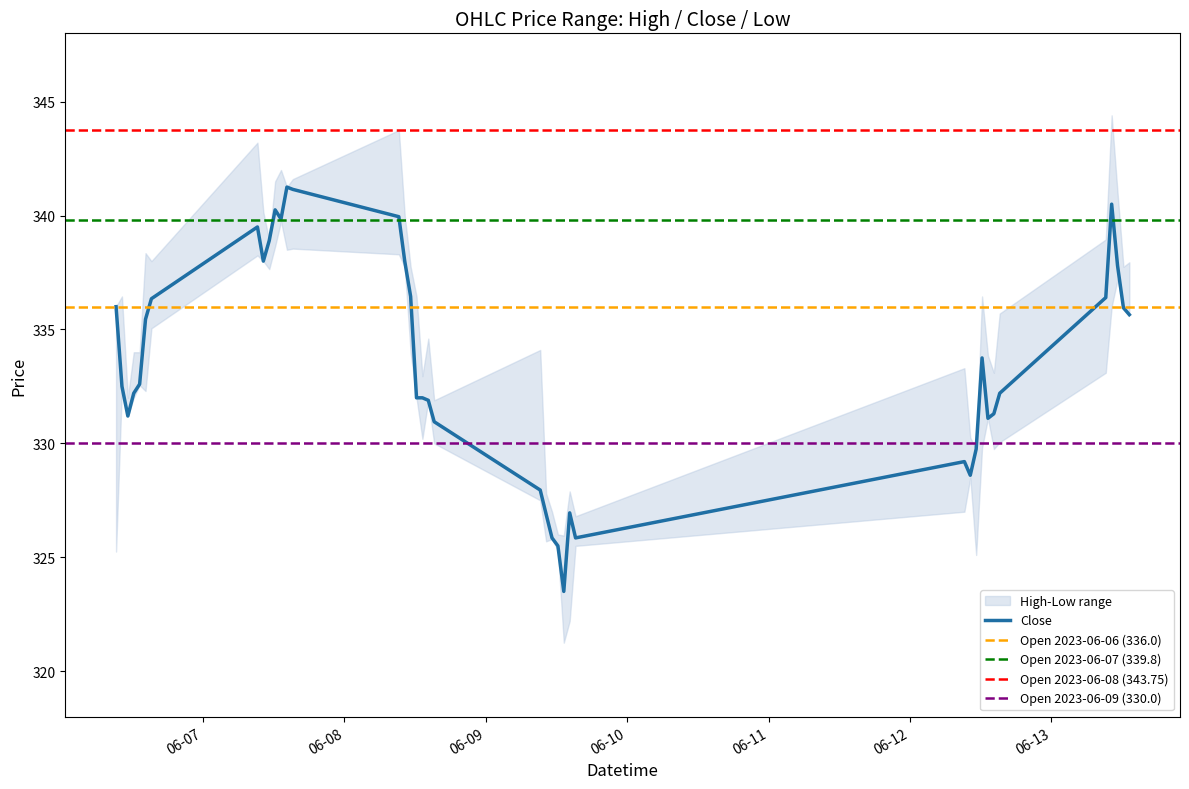

In High, how many points are lower than both neighbors (excluding endpoints)?

11